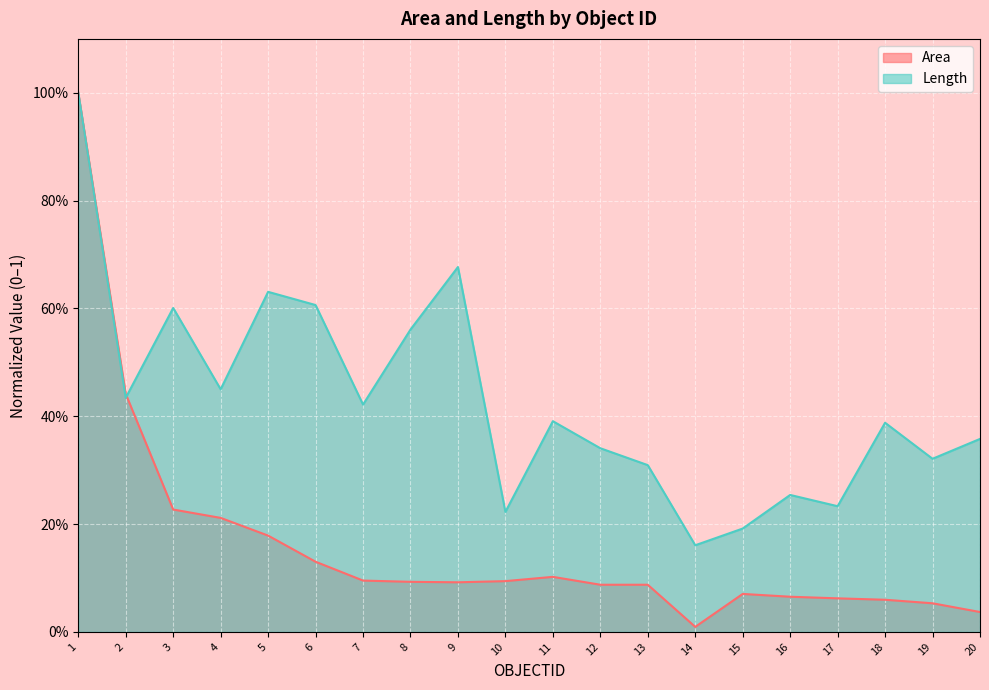

The value of Area at 6 is 0.1. True or false?

True